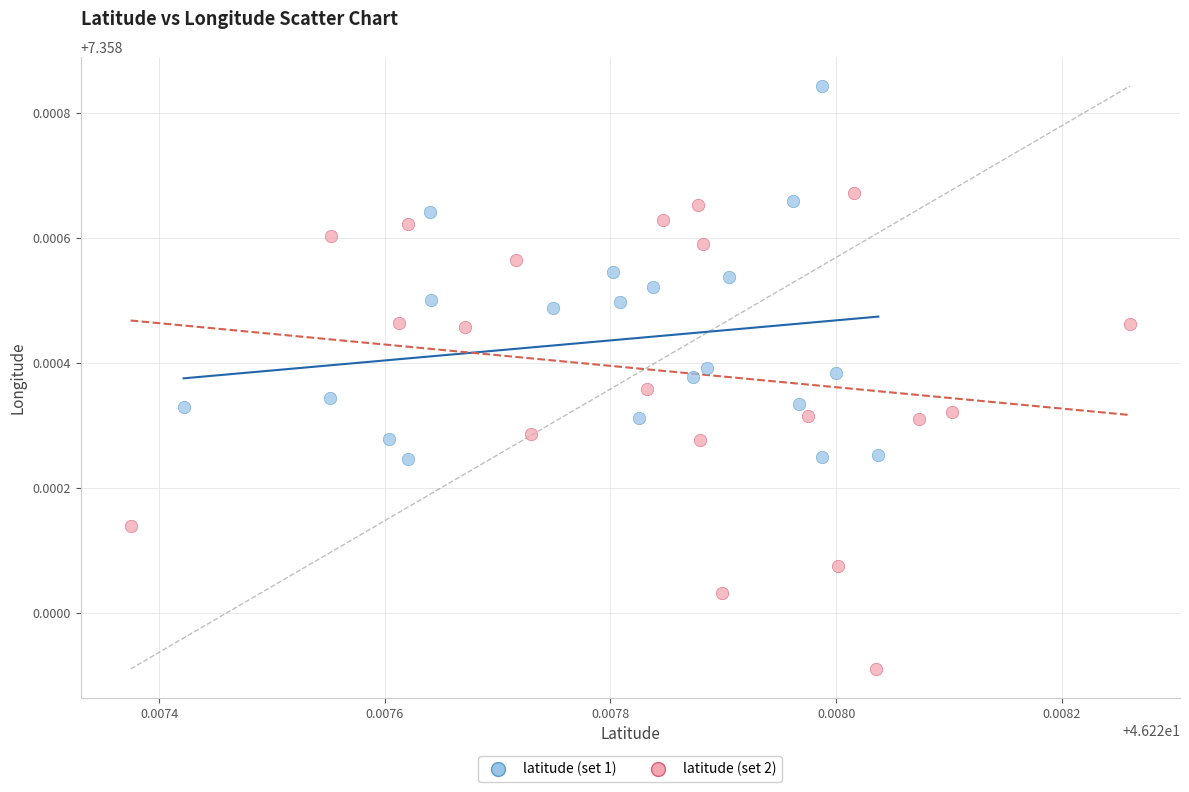

Which series reaches the maximum Y coordinate?

latitude (set 1)